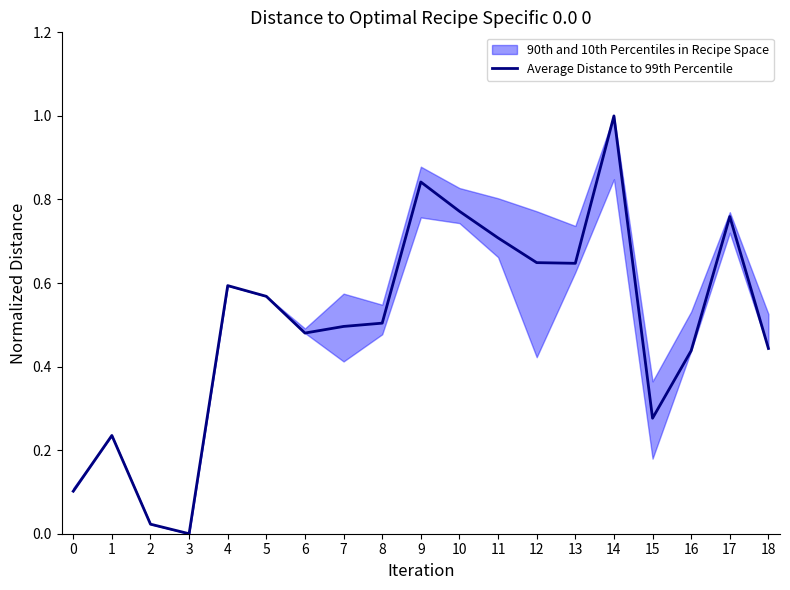

True or false: the data has more than 0 interior local peaks.

True